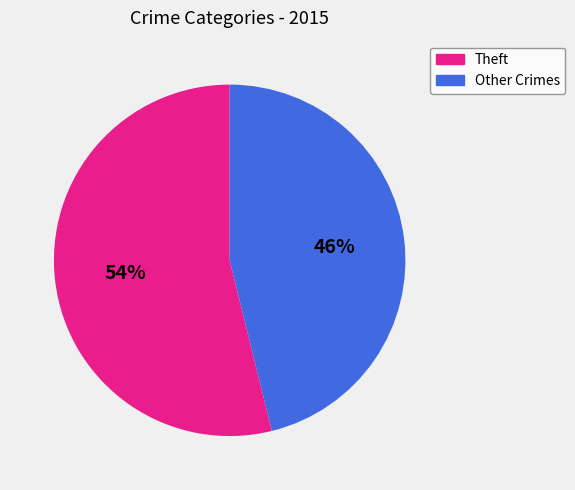

To the nearest percent, what is the average slice percentage?

50%